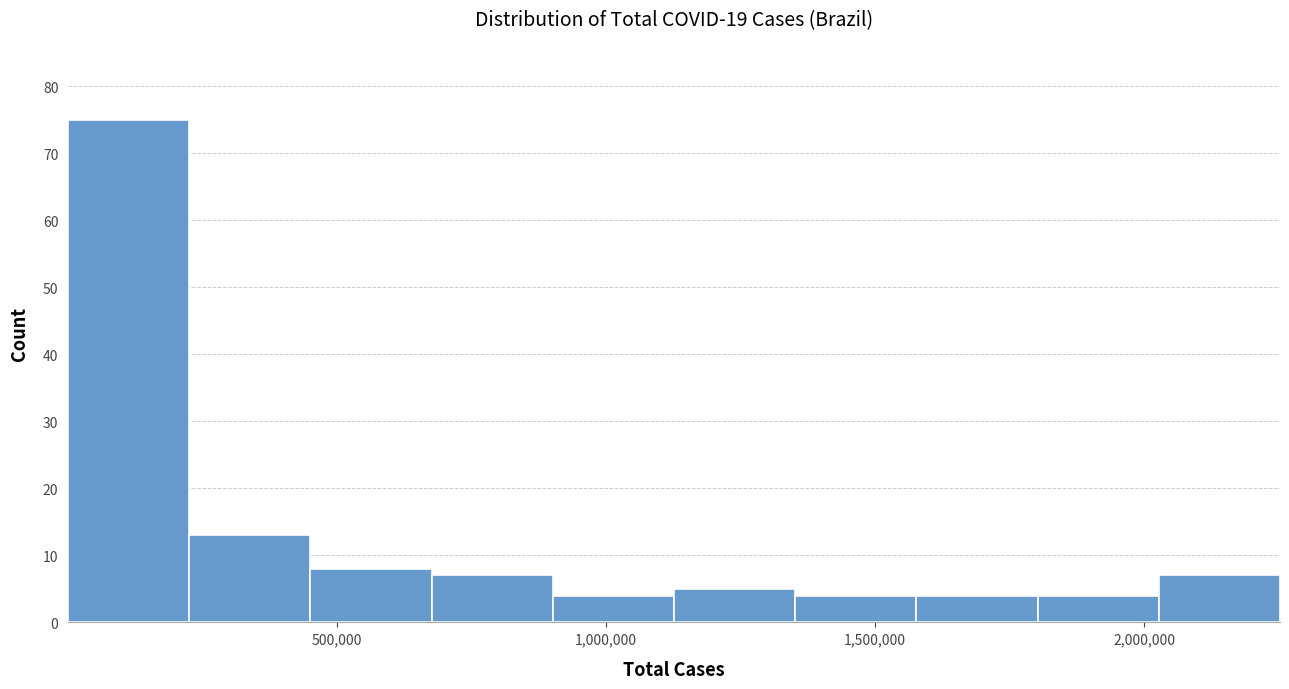

How tall is the bar that spans 1350000 to 1600000 on the x-axis? Neither the bar edges nor the heights are printed on the chart, so give them approximately, as read against the axes.

4